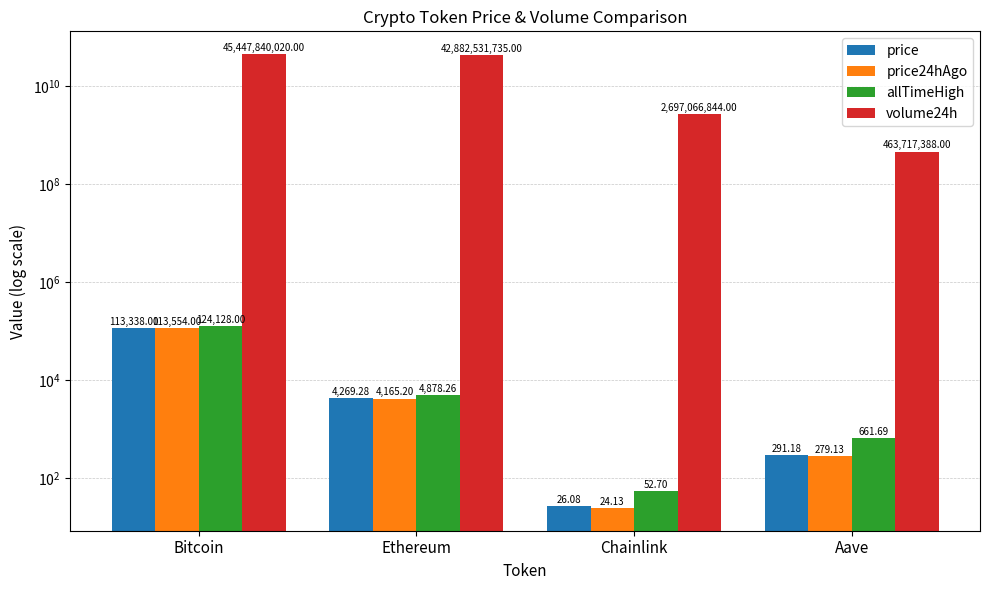

Does the chart contain stacked bars?

No